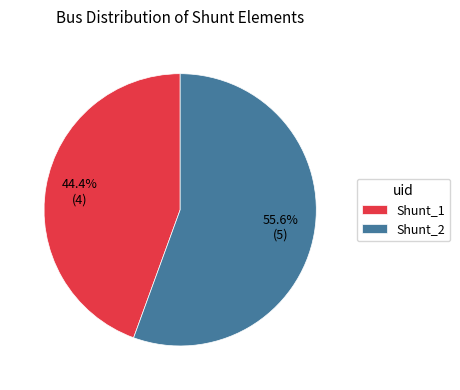

How many segments does this pie chart have?

2